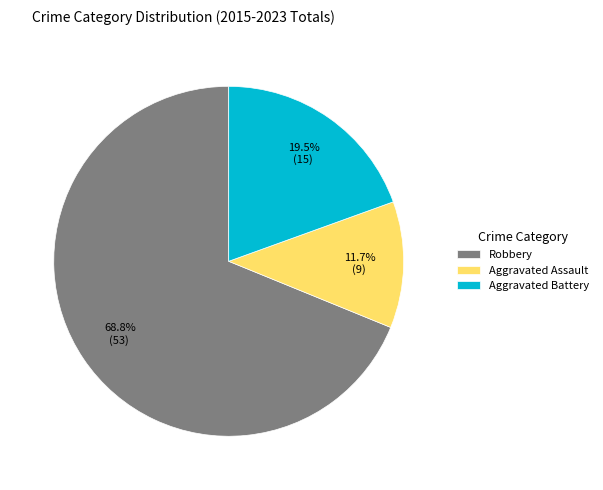

Count the number of slices in the pie.

3